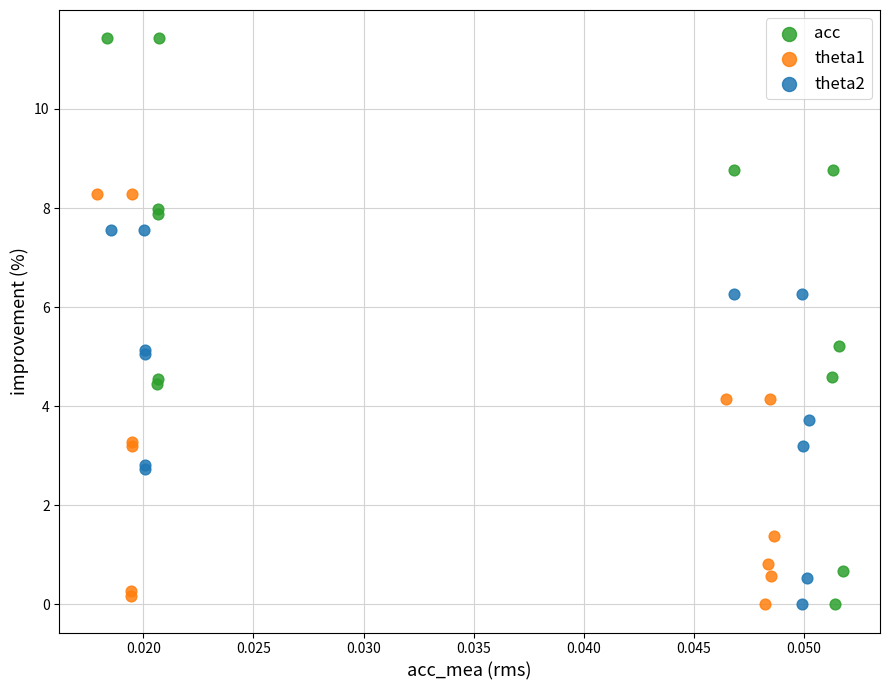

Which series has the widest spread of Y values?

acc